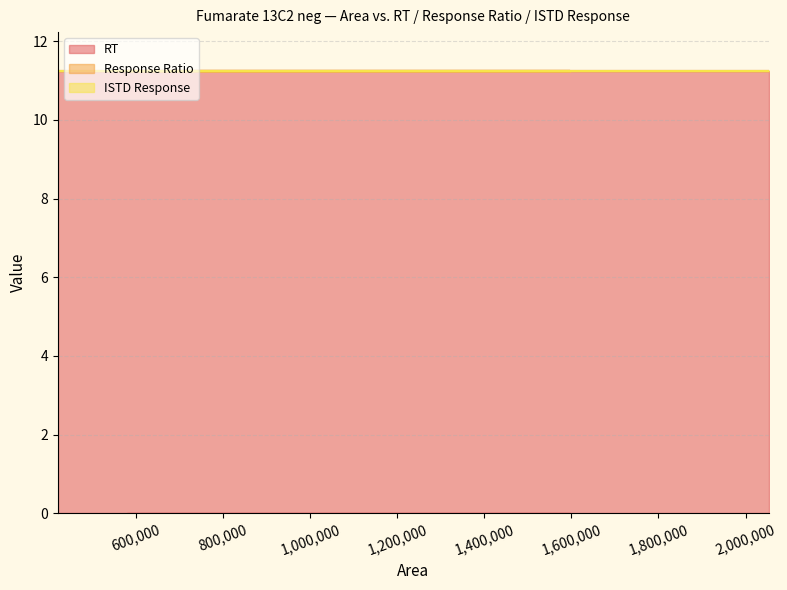

What is the minimum value for RT?

11.2